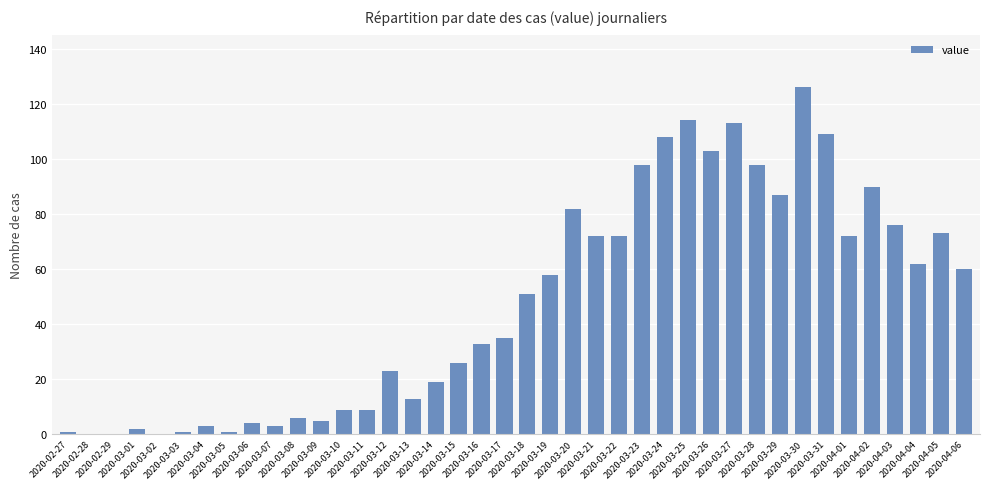

What is the change in value from 2020-03-17 to 2020-03-30?

+91